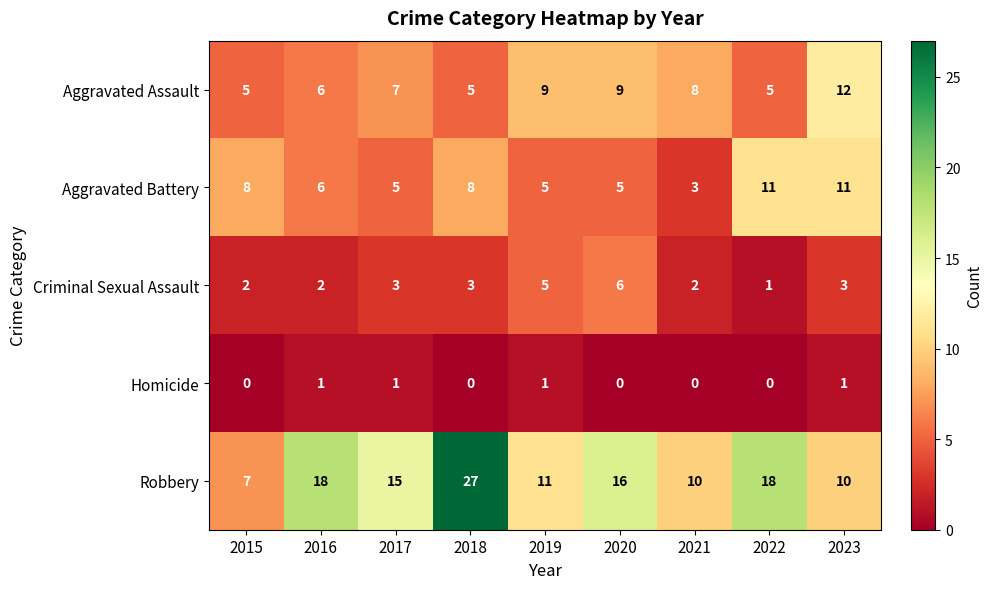

How many values in Homicide are above zero?

4